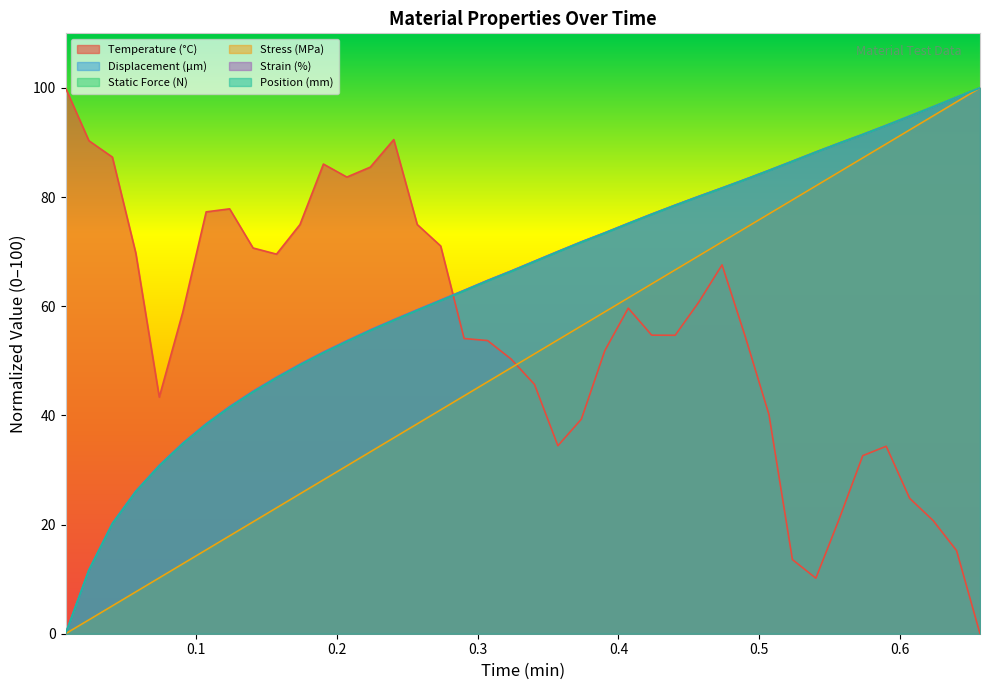

True or false: Displacement (µm) and Static Force (N) cross at least once.

False